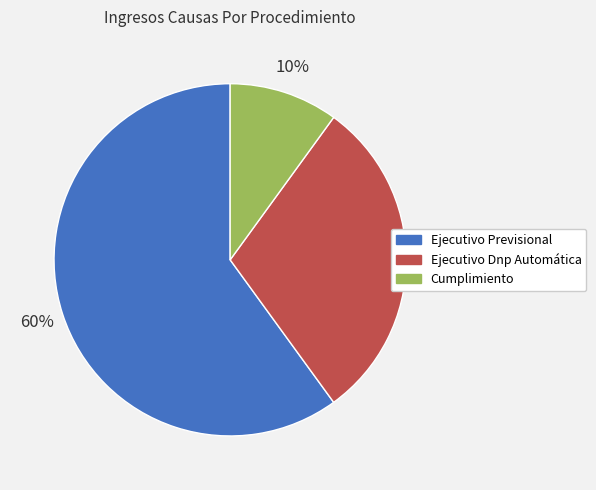

Which slice is the smallest?

Cumplimiento